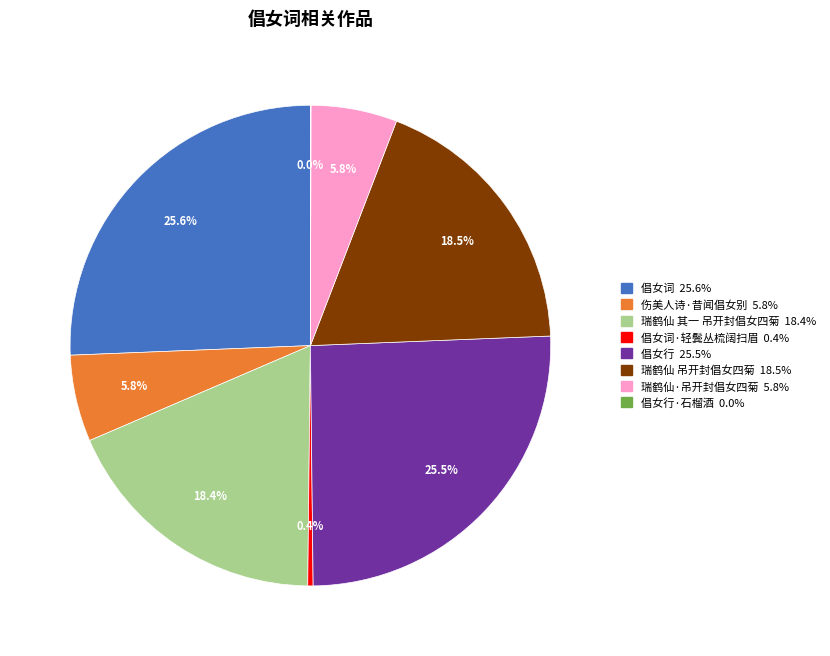

To the nearest percent, what is the difference between the largest and smallest slice percentages?

26%